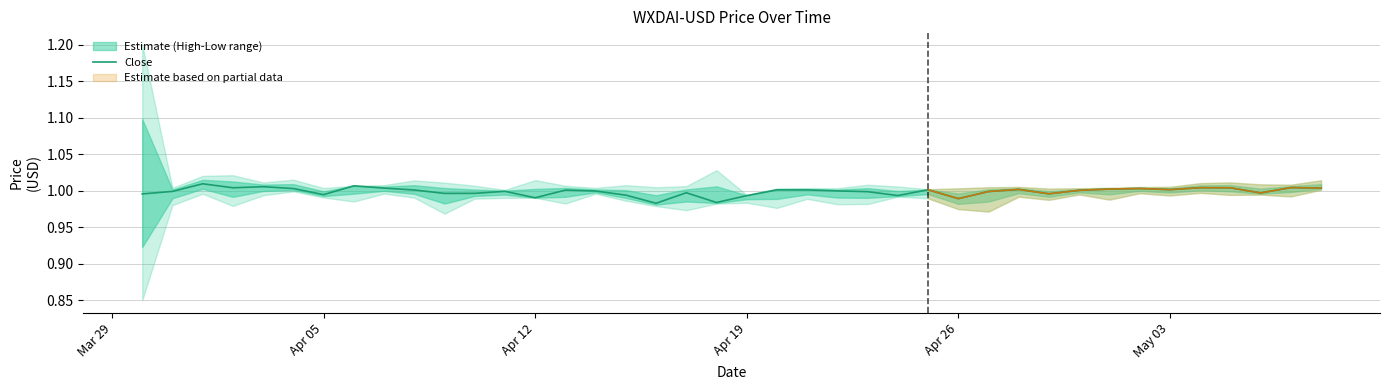

What is the sum of all values?

40.0